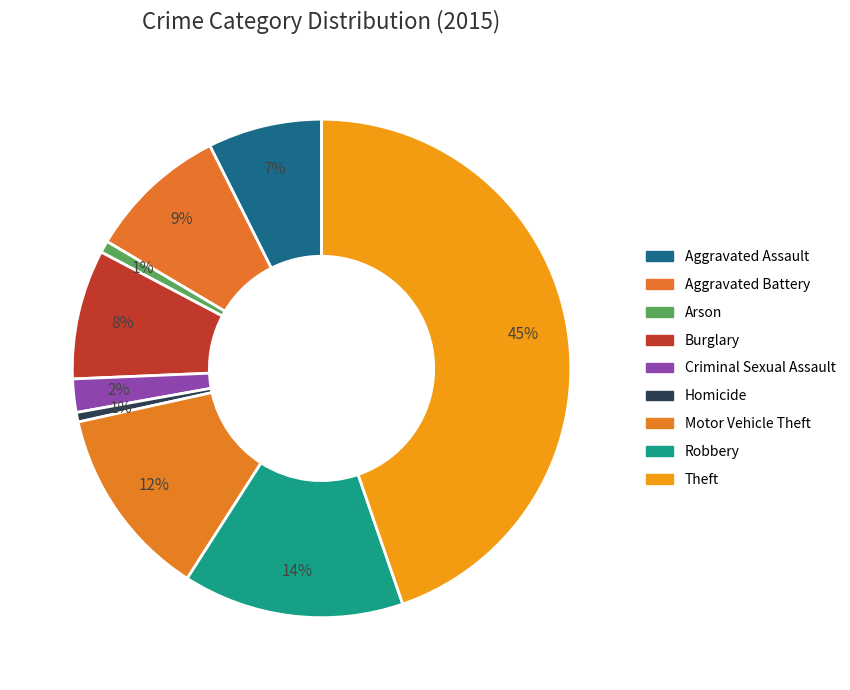

Between Homicide and Criminal Sexual Assault, which is larger?

Criminal Sexual Assault